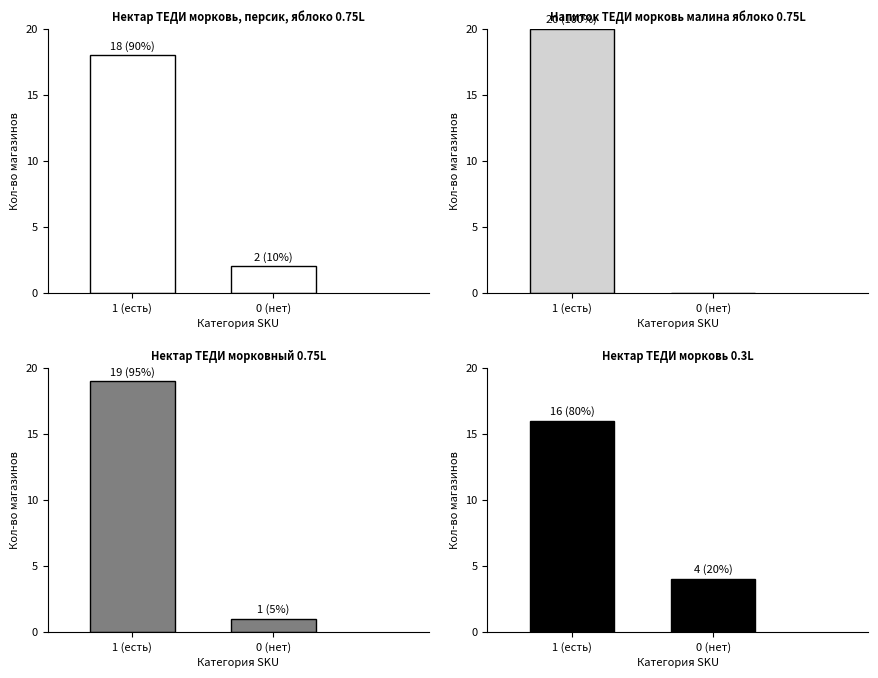

What is the difference between the maximum and minimum values in the Нектар ТЕДИ морковь 0.3L series?

12